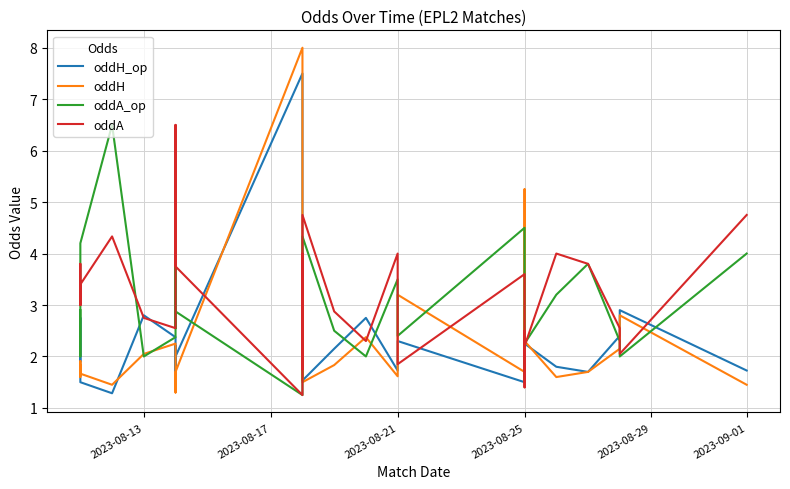

What is the total value across all series at 2023-08-13?

9.6